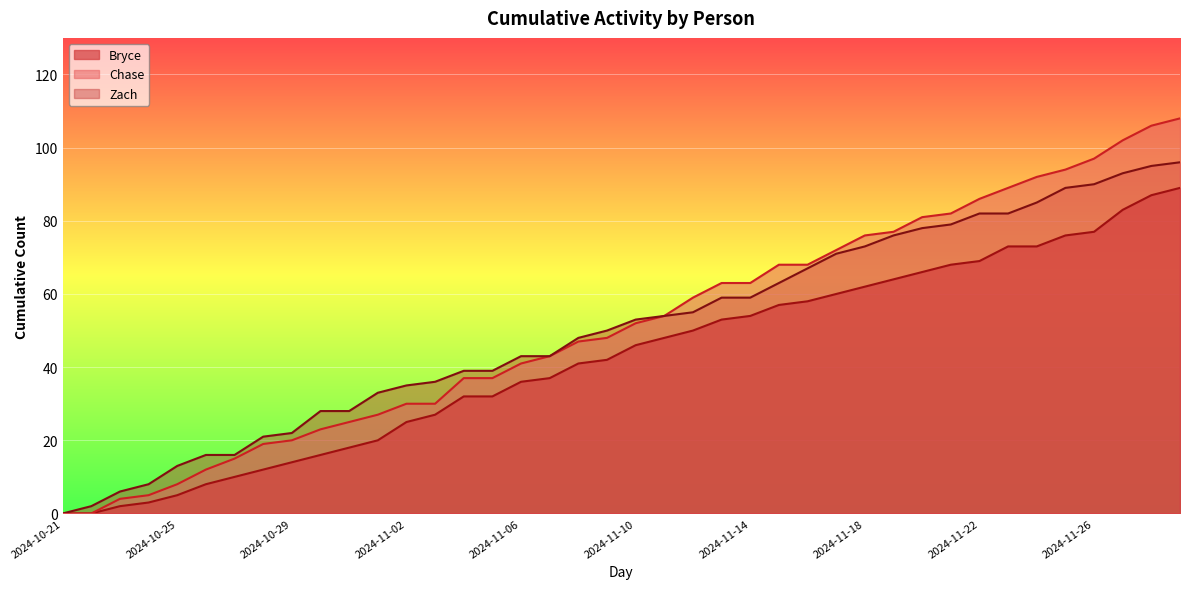

What is the difference between the maximum and minimum values in the Zach series?

96